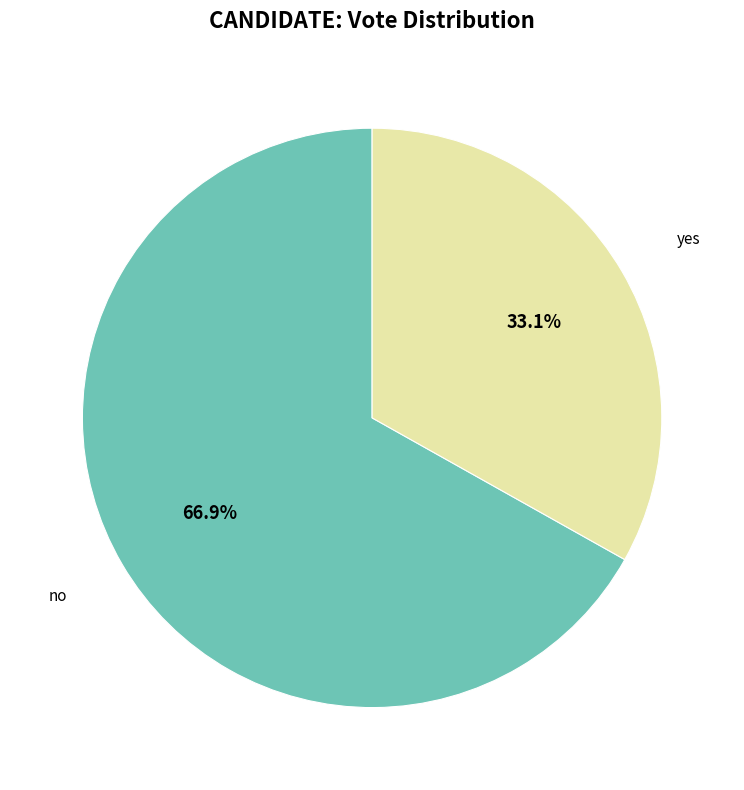

Is there a majority slice in this chart?

Yes